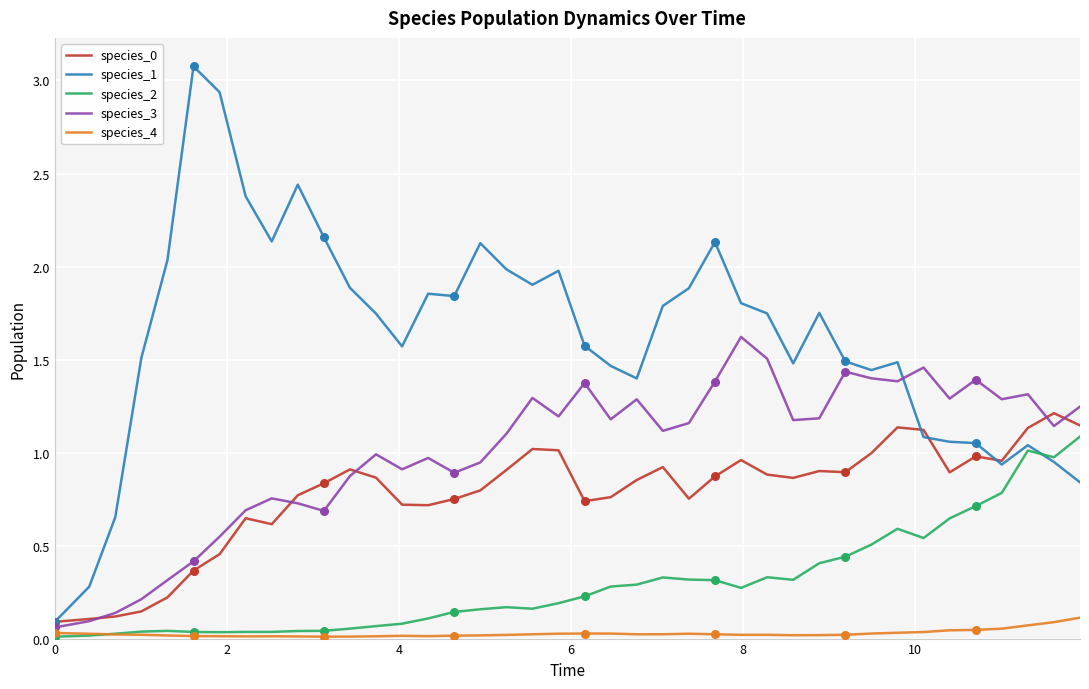

Which series has the largest total across all categories?

species_1